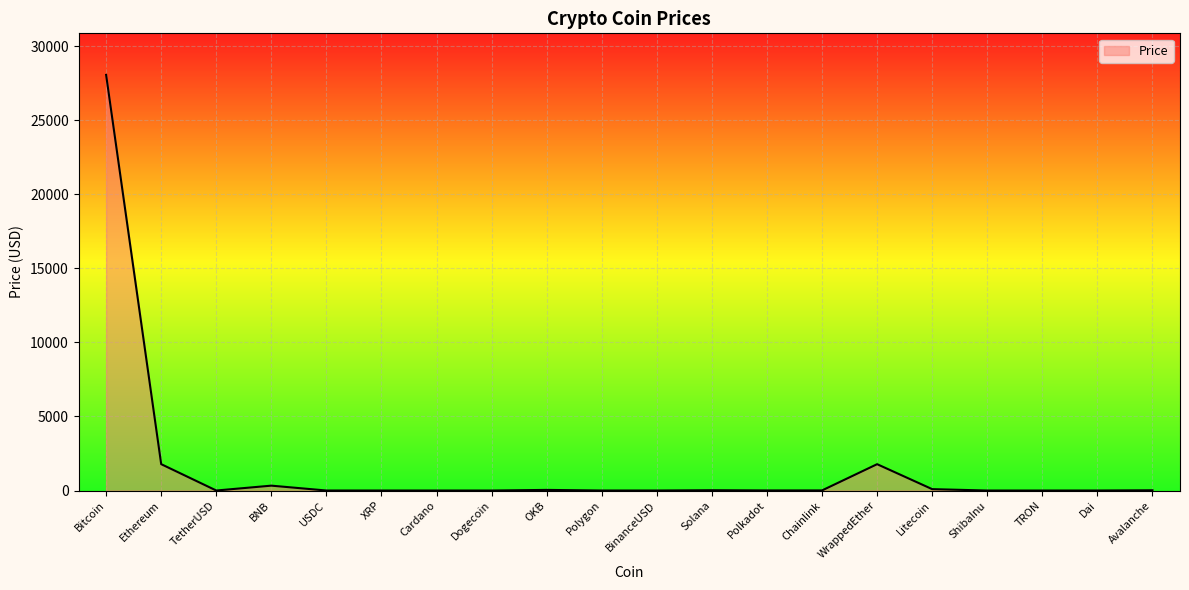

The chart shows a value of 1780.5 at Ethereum. True or false?

True